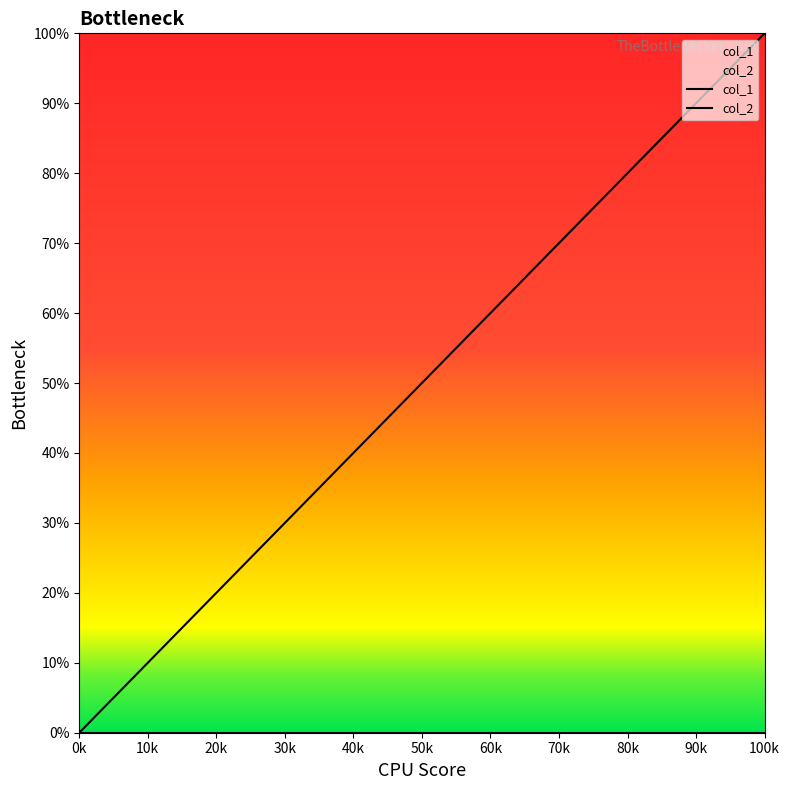

Does the chart display data point markers on the line(s)?

No